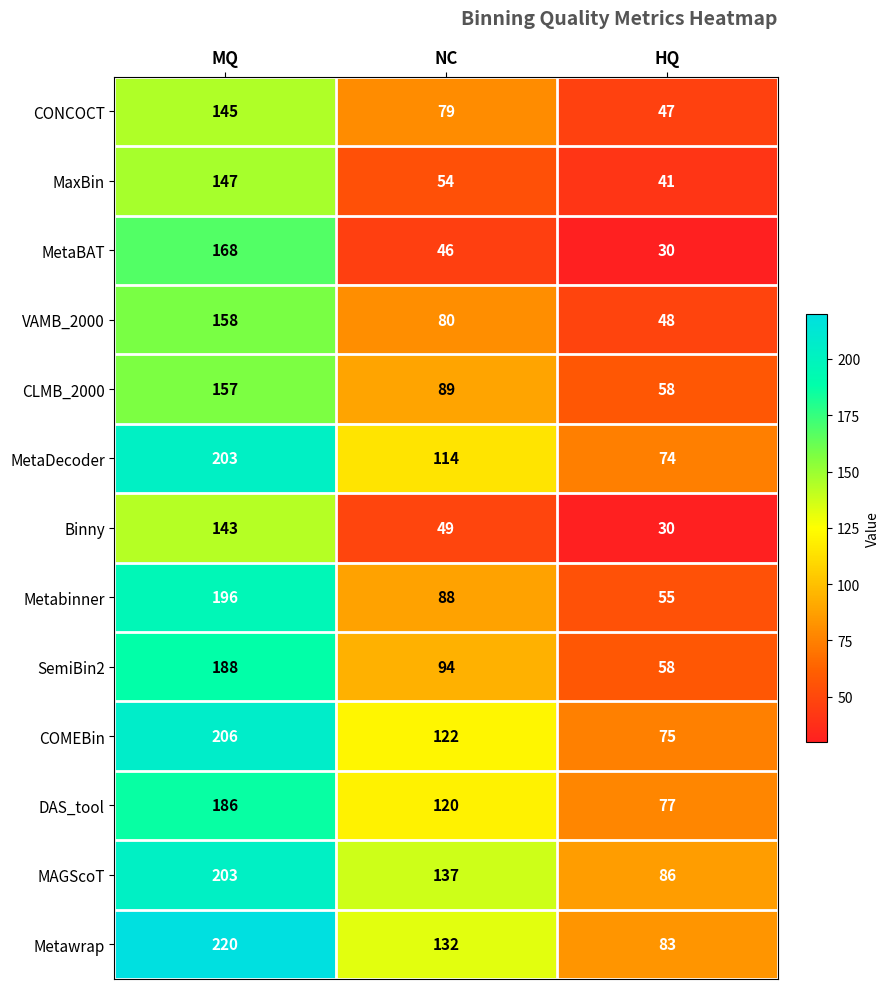

At which label is VAMB_2000 closest to 103?

NC